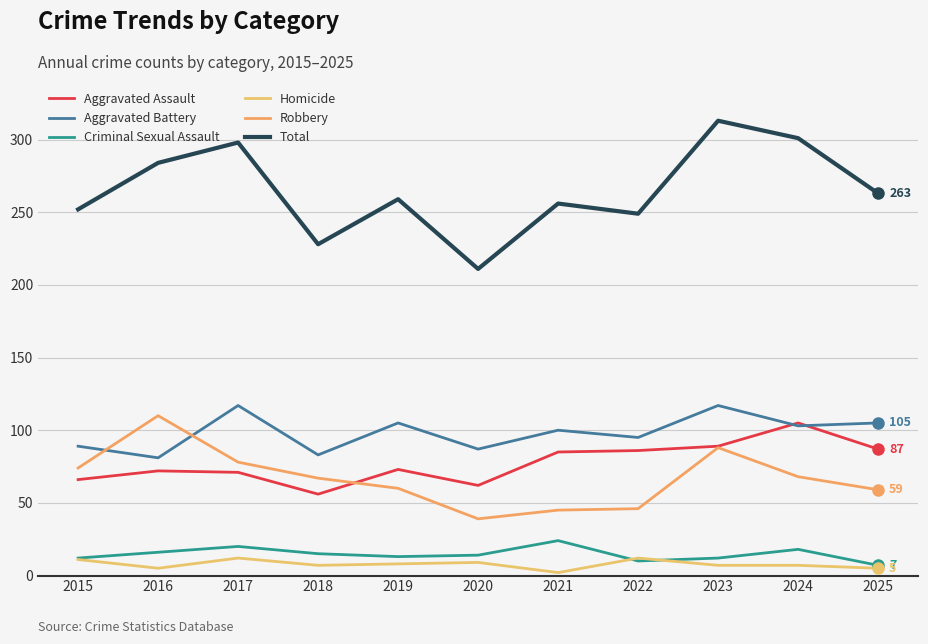

At which label is Total closest to 262?

2025